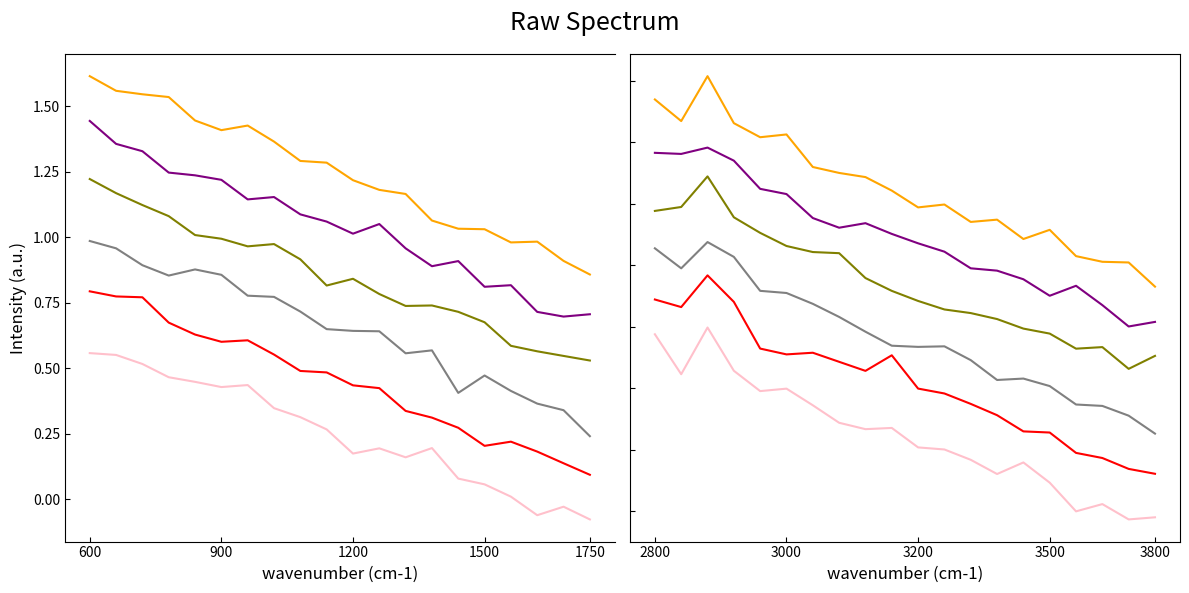

How many negative values does the Bio_refinery series have?

8